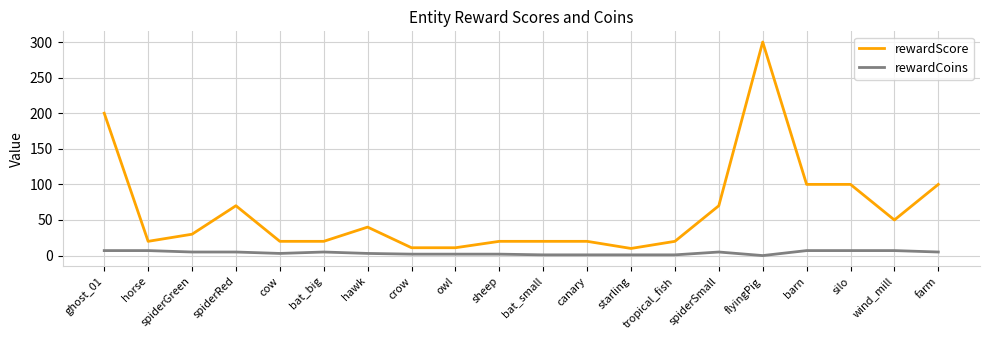

At which category does rewardScore reach its first local peak?

spiderRed